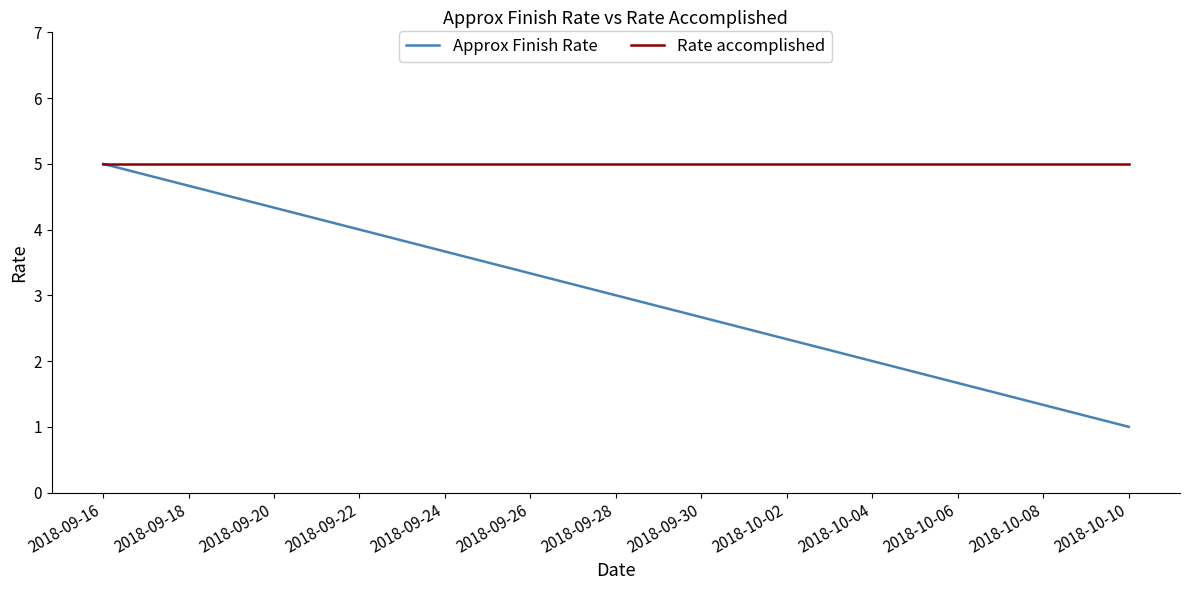

What is the sum of all Approx Finish Rate values?

15